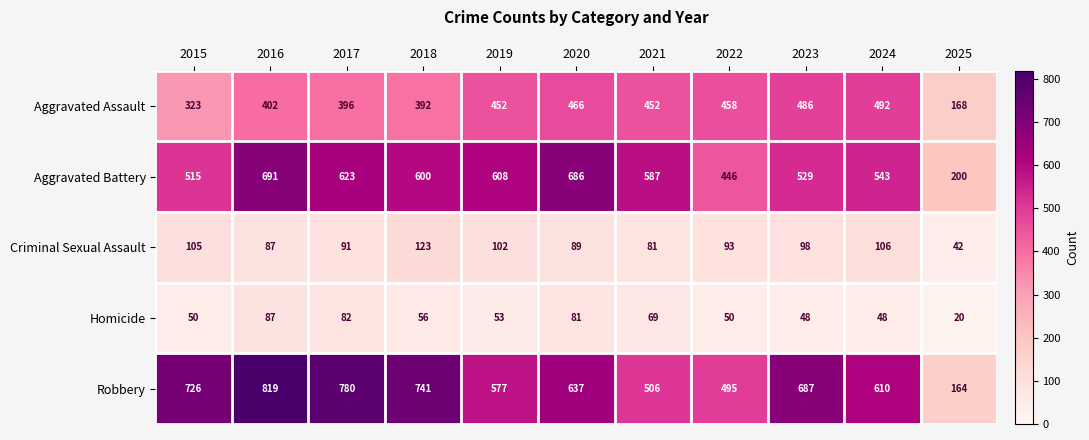

What is the highest value of the Aggravated Assault series?

492